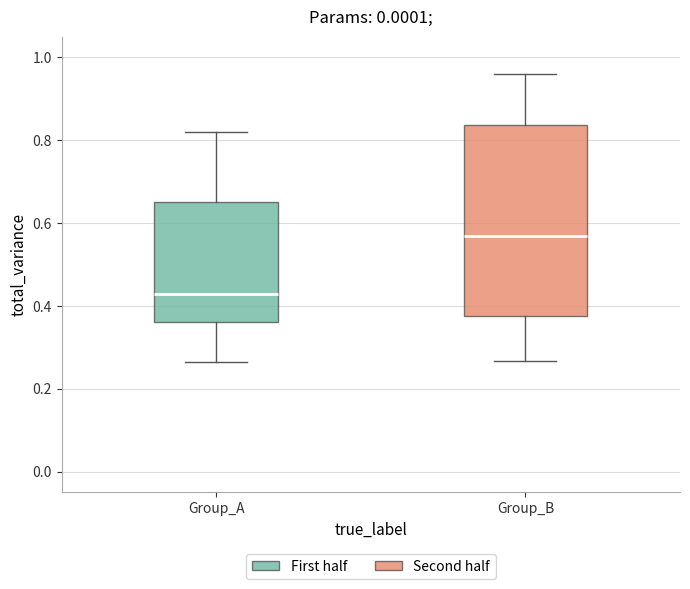

Where is the upper edge of the box for Group_B on the y-axis? The values are not printed on the chart, so give them approximately, as read against the axis.

0.84